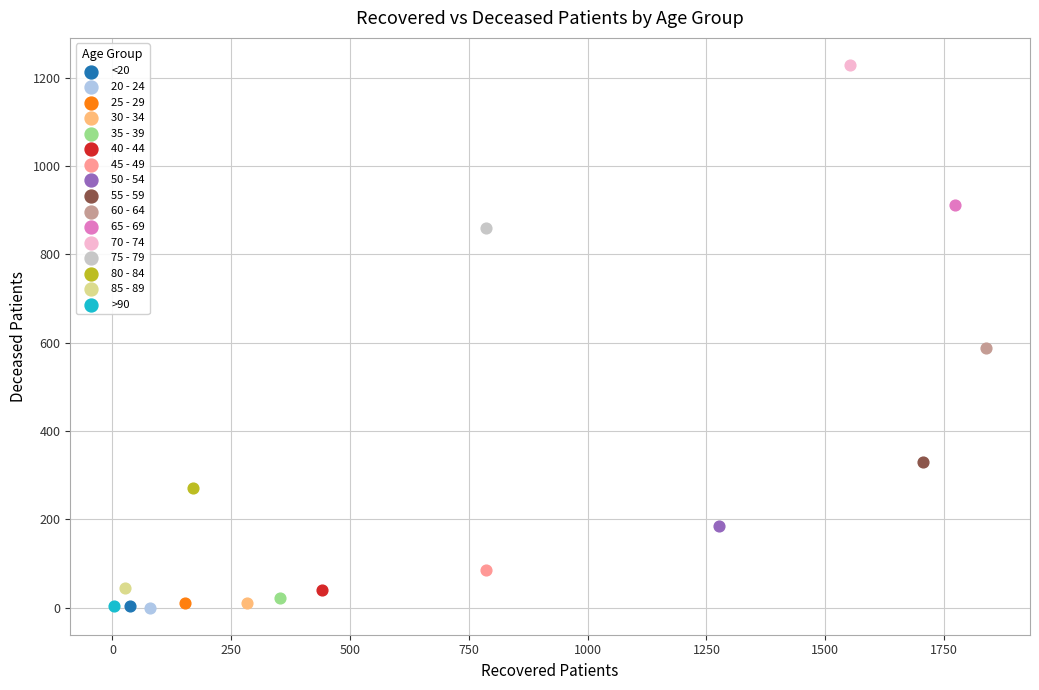

What are all the series names shown in the legend?

<20, 20 - 24, 25 - 29, 30 - 34, 35 - 39, 40 - 44, 45 - 49, 50 - 54, 55 - 59, 60 - 64, 65 - 69, 70 - 74, 75 - 79, 80 - 84, 85 - 89, >90